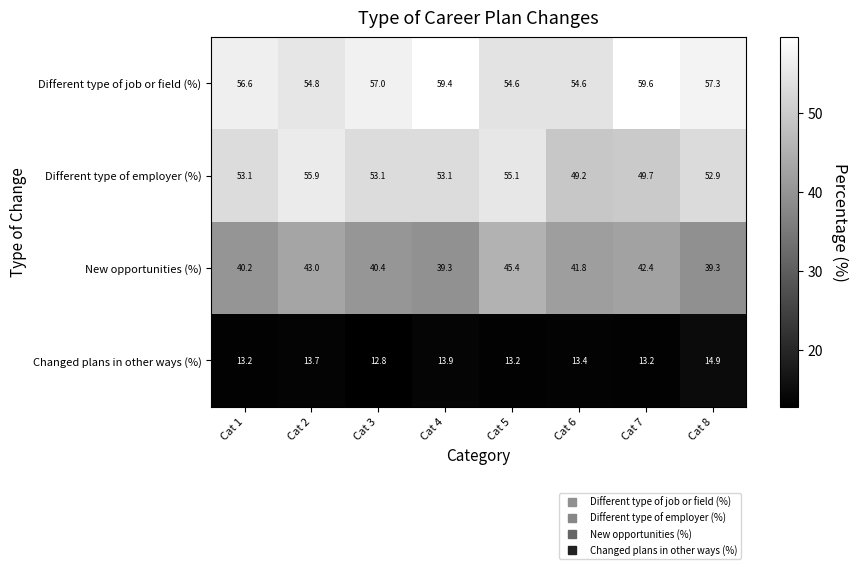

How many data points does each series have?

8